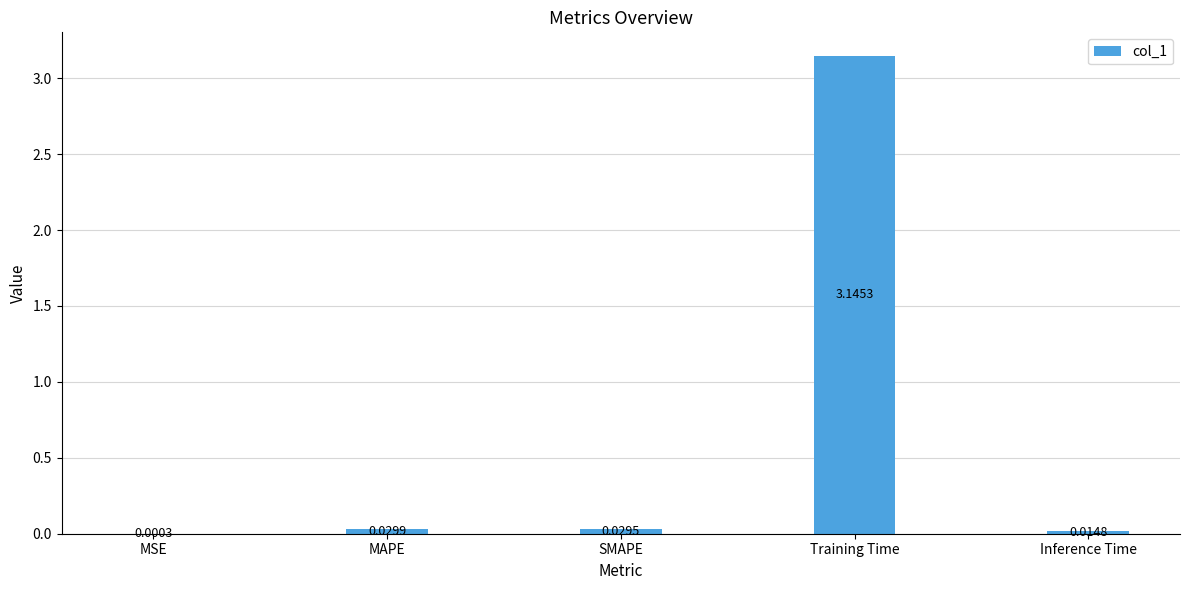

Between MAPE and MSE, which is larger?

MAPE